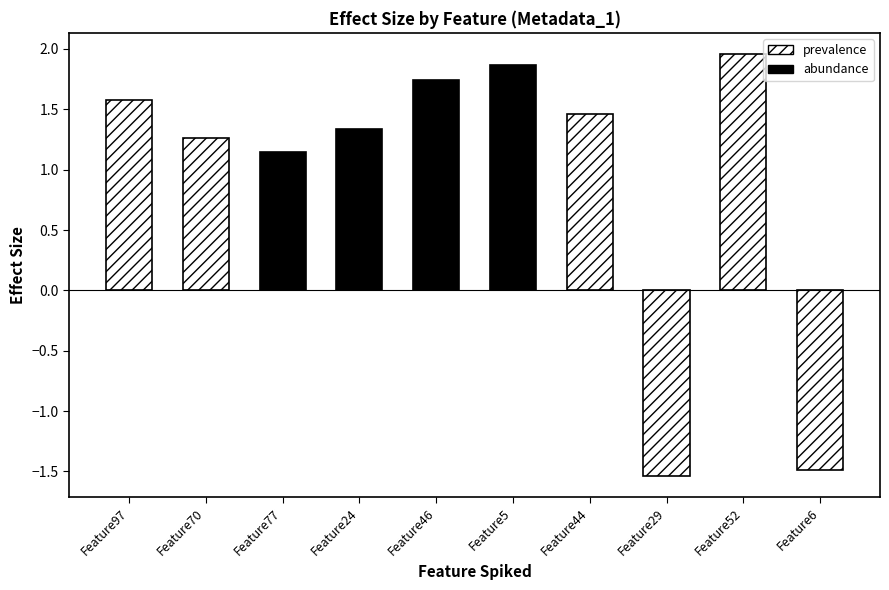

What is the average value?

0.9